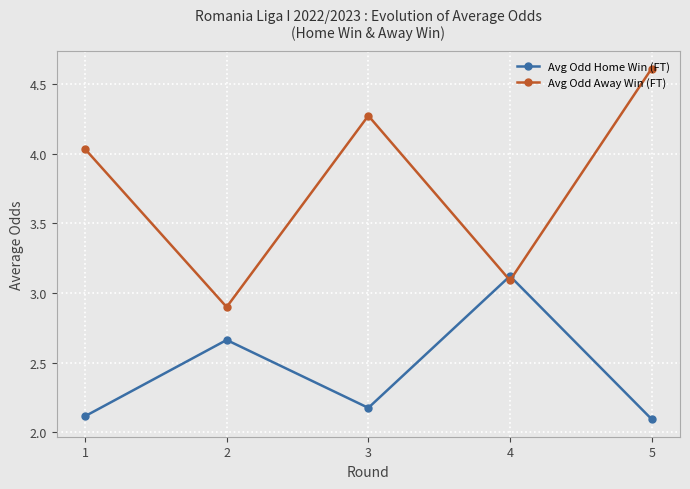

Where is the first local maximum for Avg Odd Home Win (FT)?

2